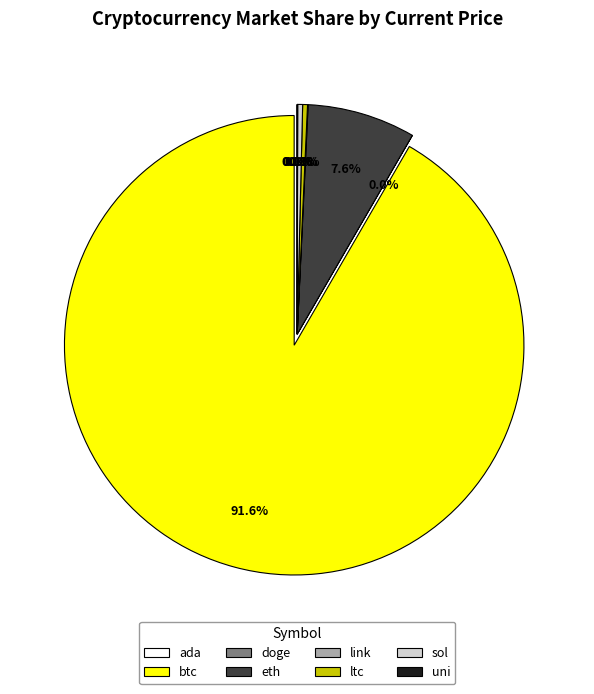

What is the largest slice in the pie chart?

btc